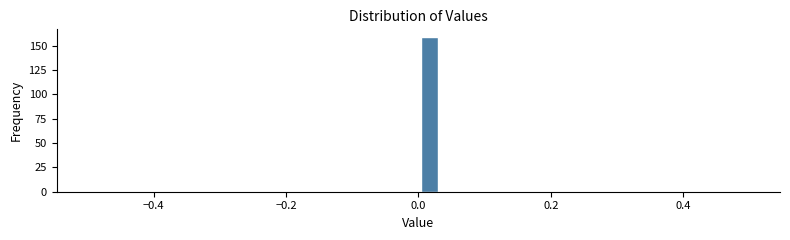

Read against the x-axis, roughly where is the centre of the tallest bar?

0.02